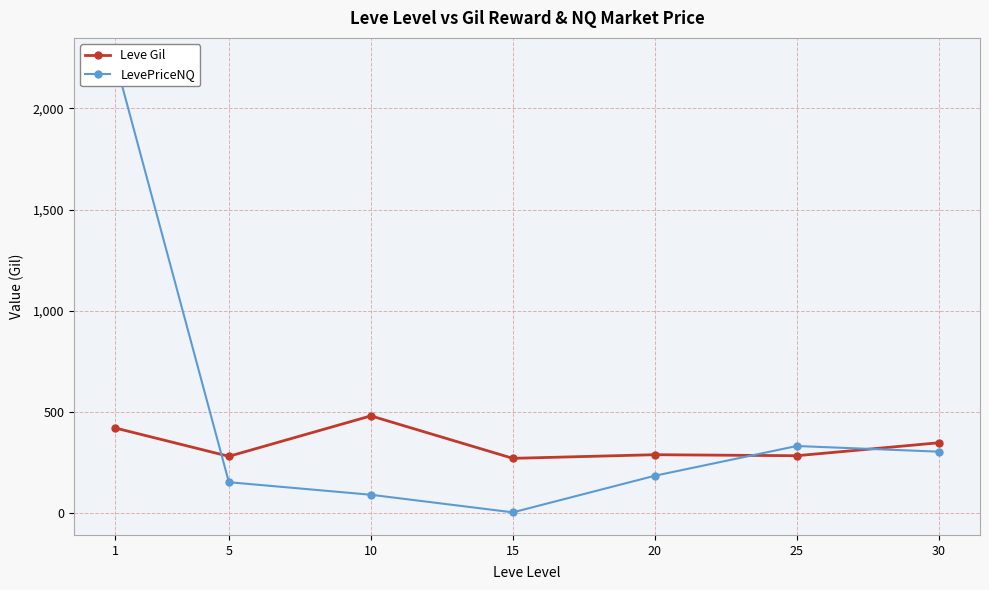

Which series changed the most between 1 and 5?

LevePriceNQ